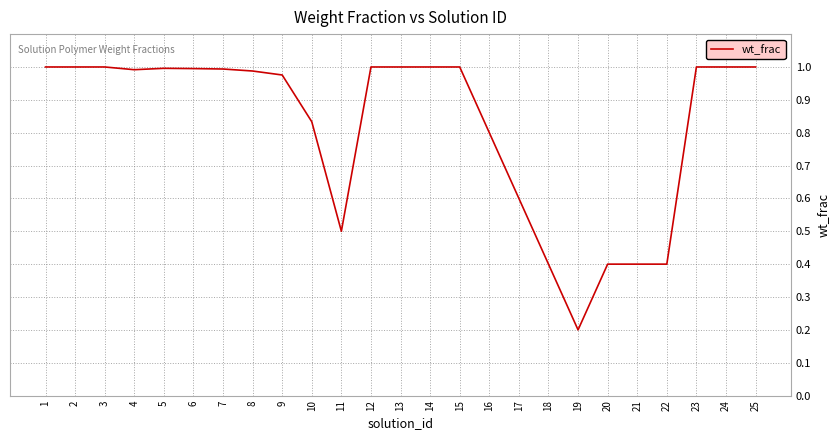

Which category has the lowest value across all series?

19